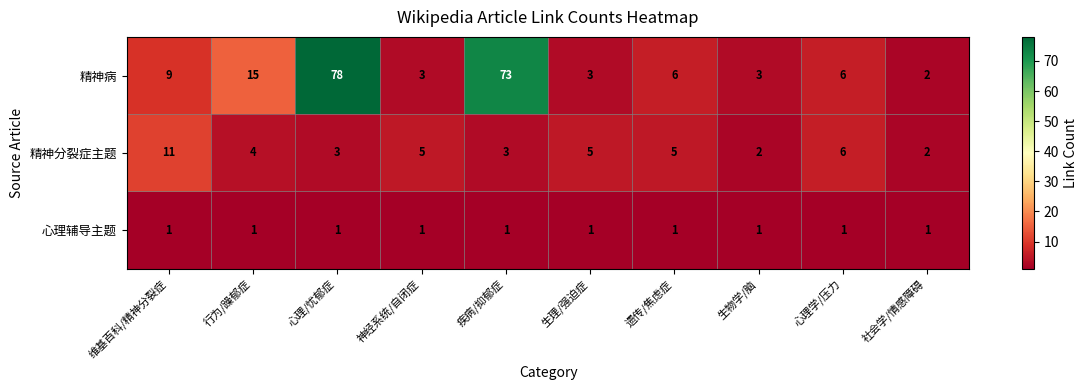

Is it true that 精神病 equals 3 at 生物学/脑?

True